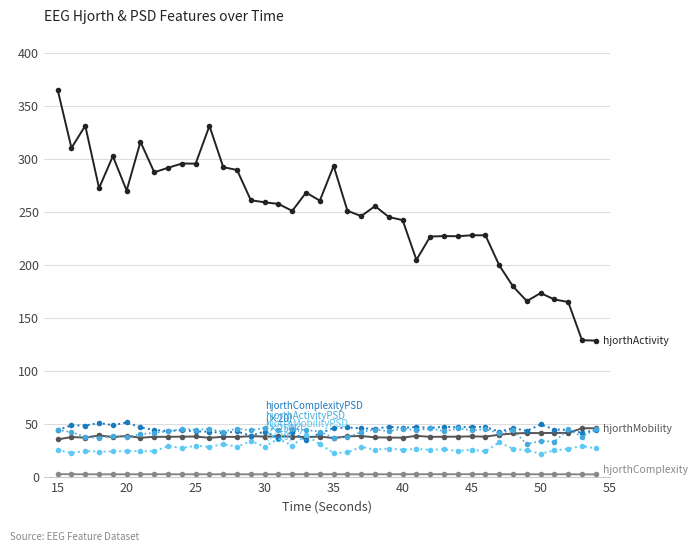

What is the maximum value shown in the chart?

365.1